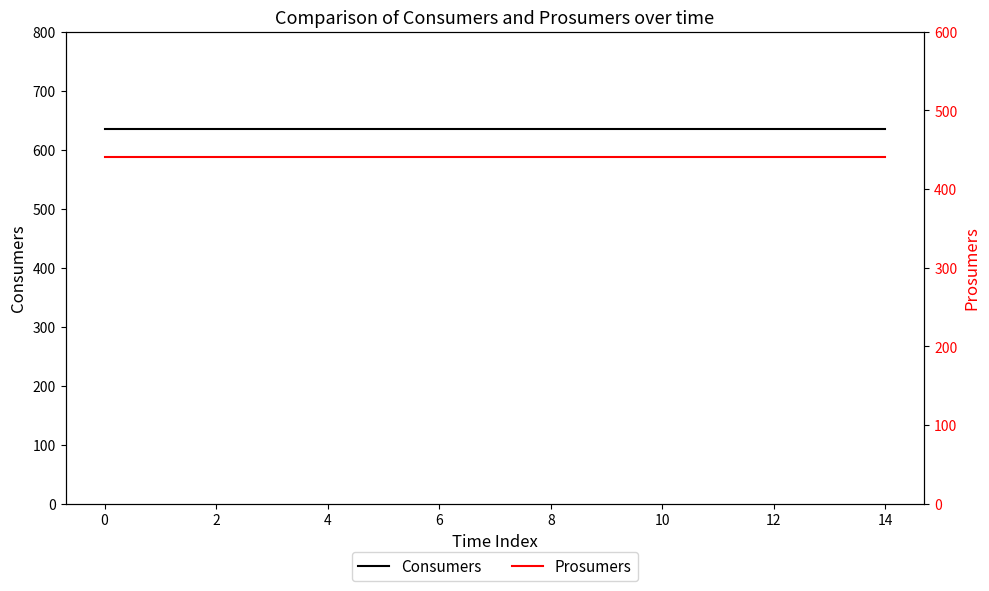

Which series has the largest total across all categories?

Consumers